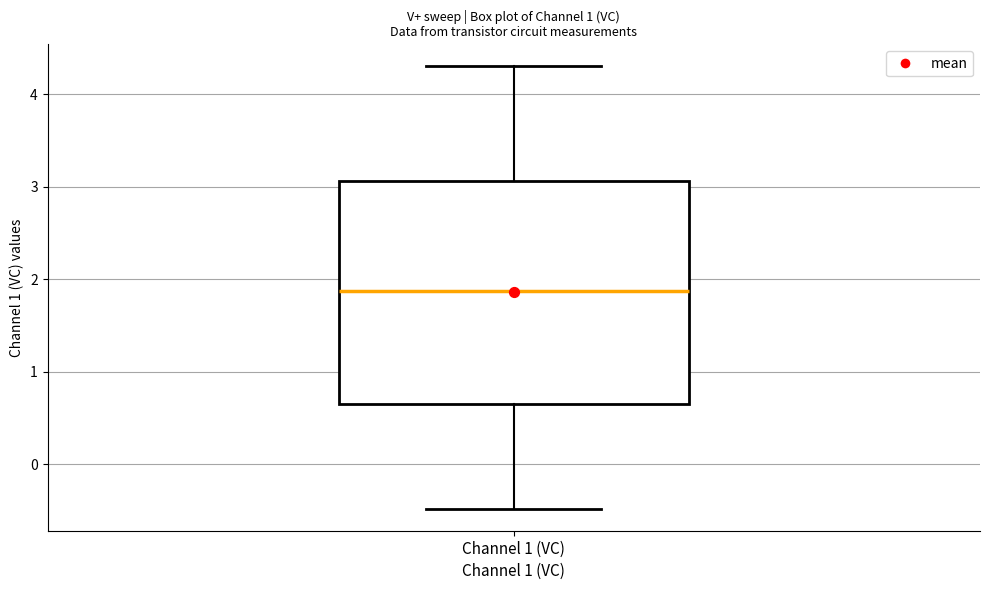

Transcribe this box plot: give where the median line is, the range the box spans, and where the two whiskers end, as read against the y-axis. The values are not printed on the chart, so give them approximately, as read against the axis.

median 1.9, box 0.6 to 3.1, whiskers -0.5 to 4.3